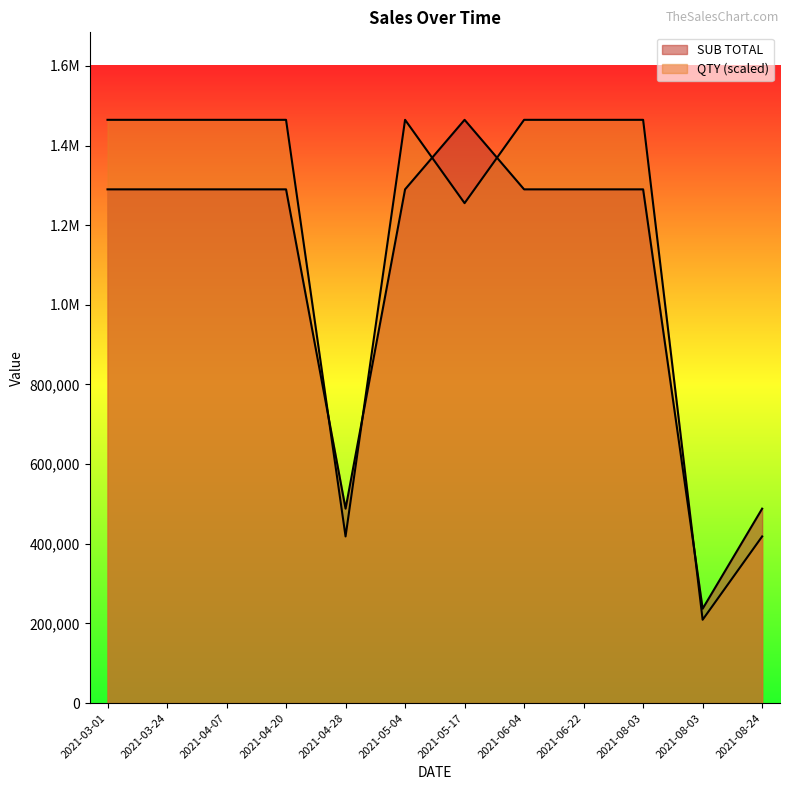

What is the highest value of the QTY series?

1464599.4